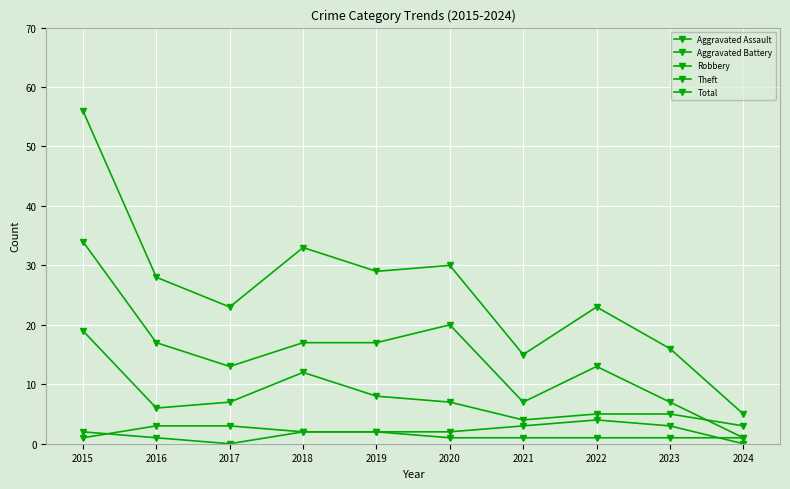

The Total series shows 13 at 2022. True or false?

False